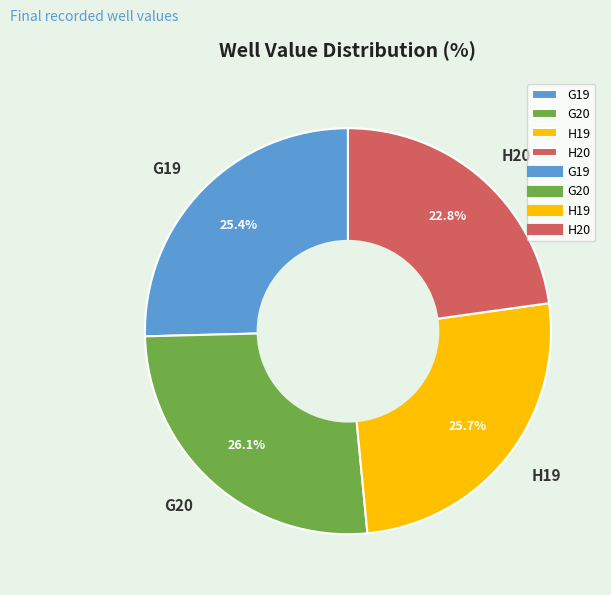

How many slices are in this pie chart?

4